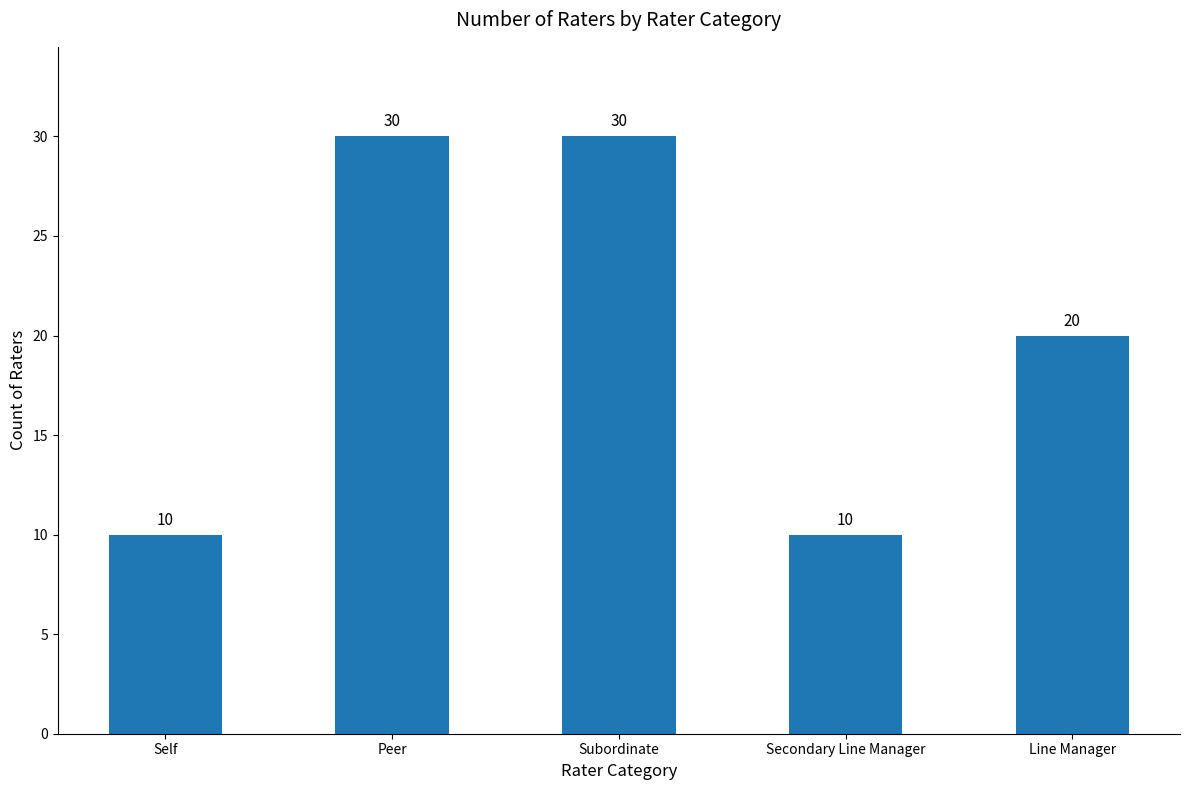

Reading left to right, list all the values displayed in this chart.

Self=10	Peer=30	Subordinate=30	Secondary Line Manager=10	Line Manager=20